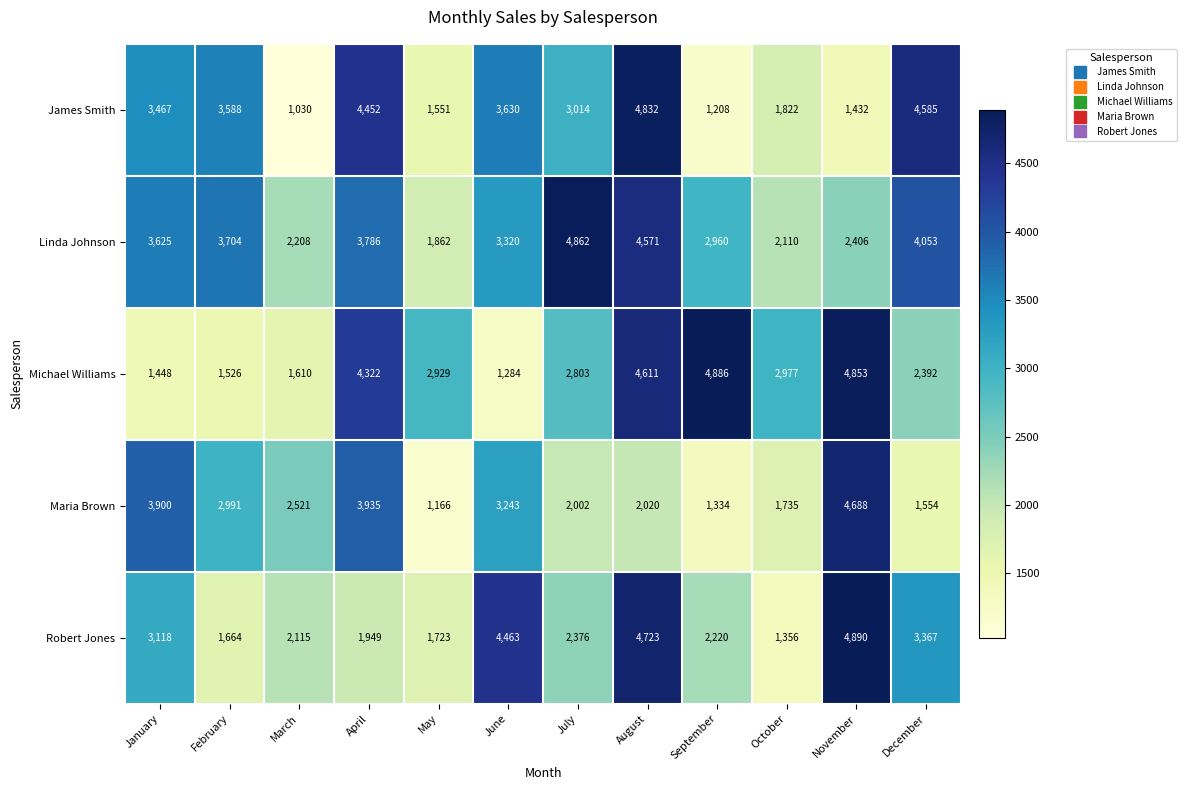

Between August and September, which series saw the biggest shift?

James Smith